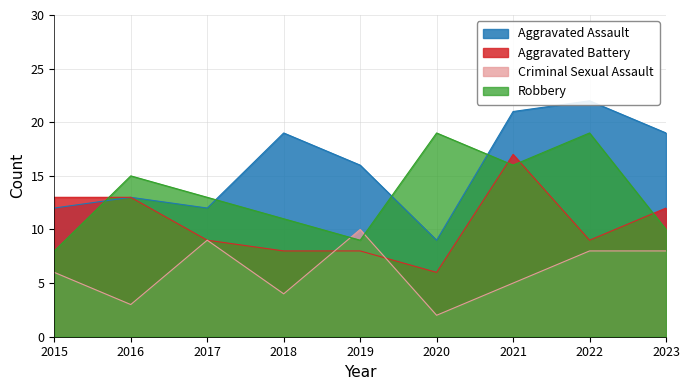

What is the value of the Aggravated Assault point at the 3rd from the left?

12